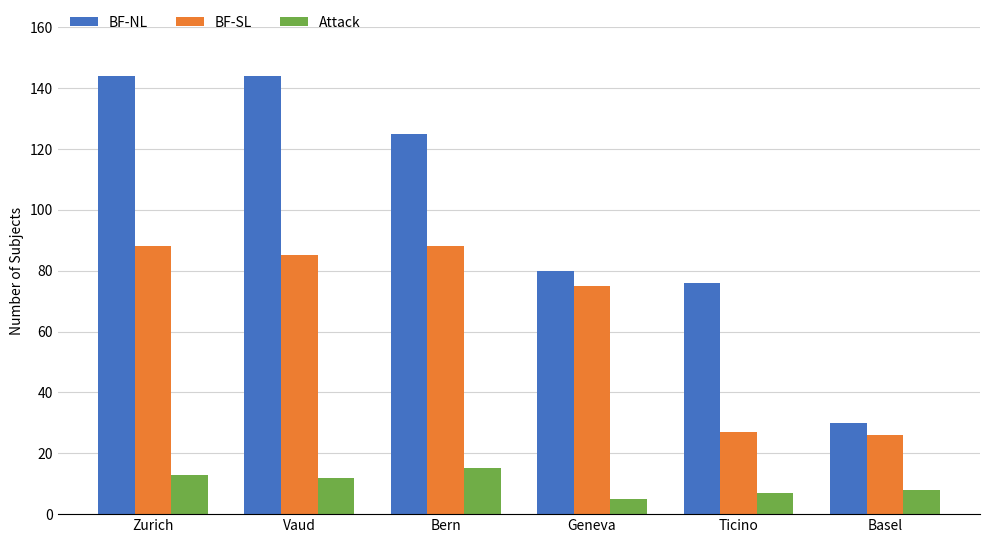

How many data points does each series have?

6